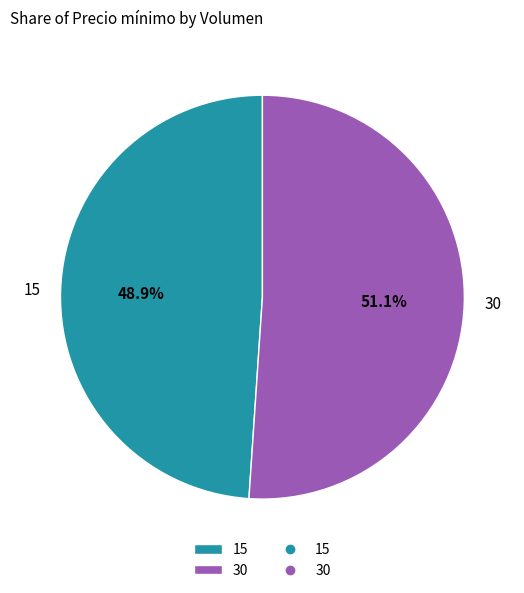

What is the smallest slice in the pie chart?

15